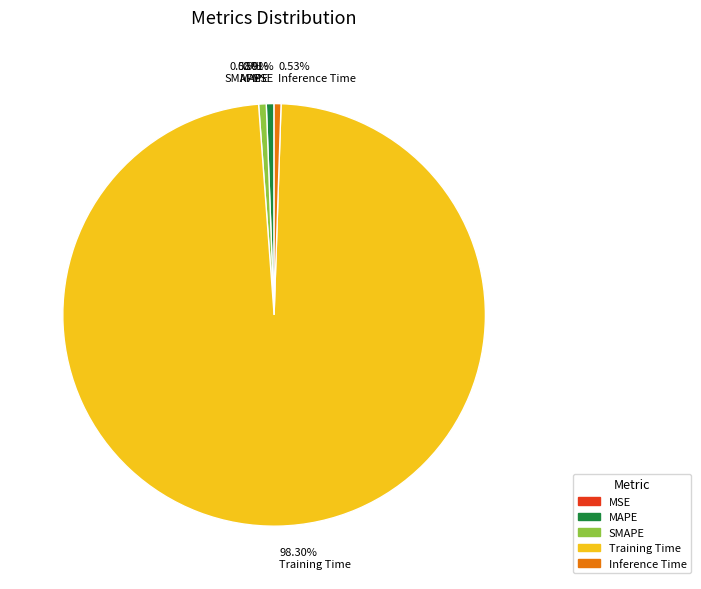

Does 98.30% Training Time account for over 50% of the chart?

Yes